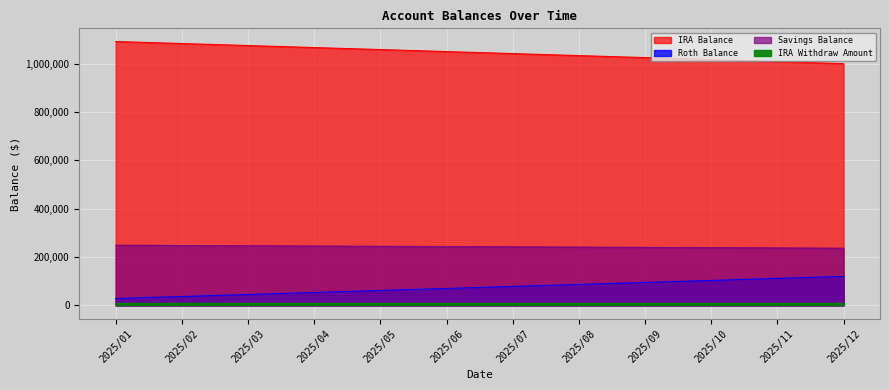

What is the sum of the IRA Withdraw Amount values at 2025/05 and 2025/08?

16634.1